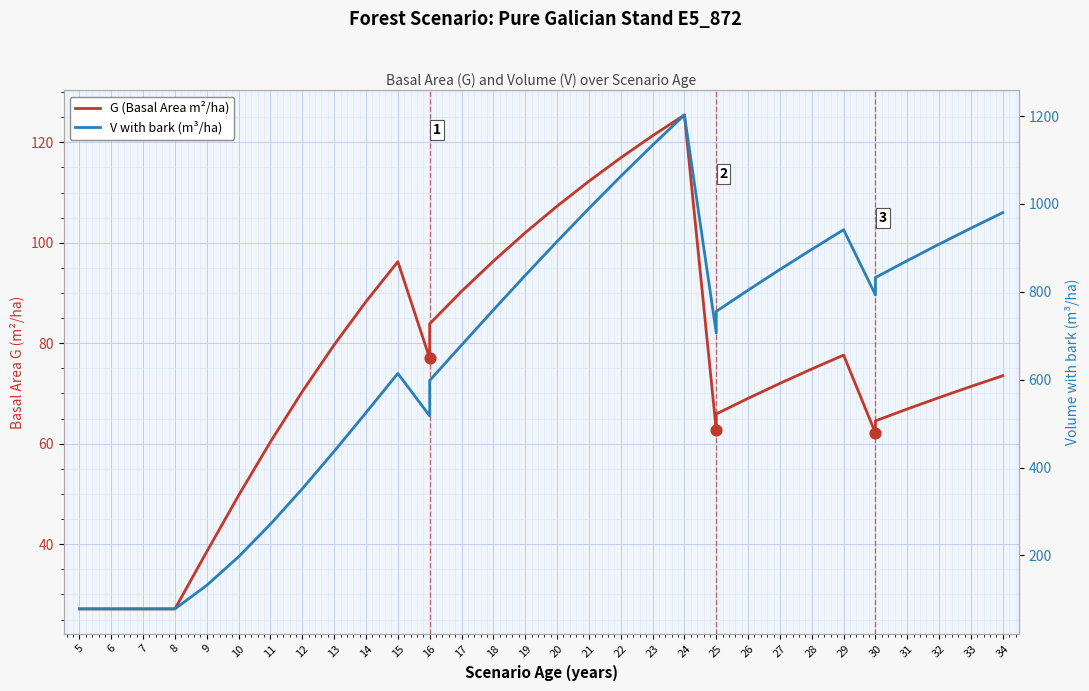

Which series reaches the minimum Y coordinate?

G (Basal Area m²/ha)